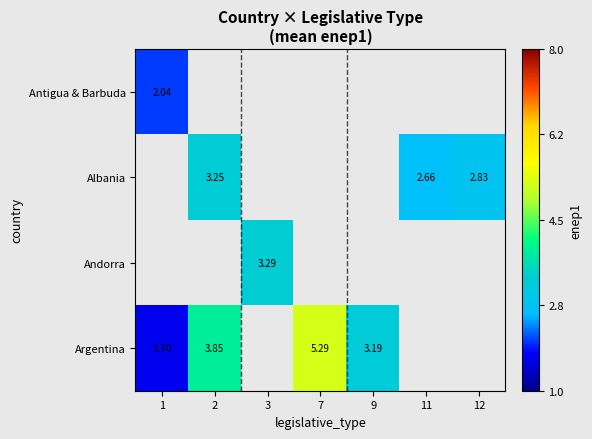

Is it true that row_1 equals 2.7 at 11?

True